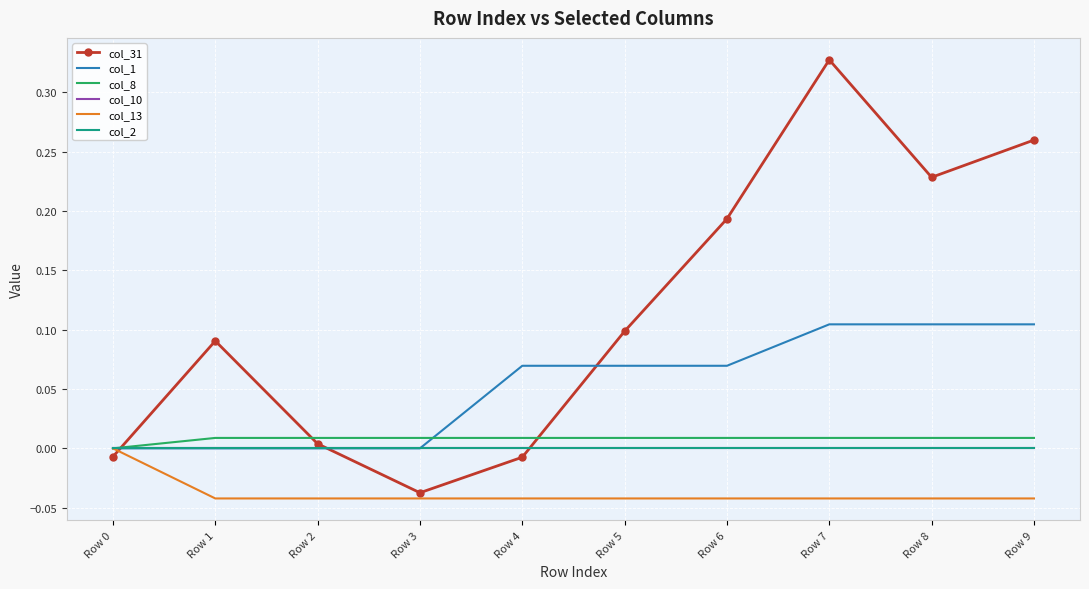

What is the maximum value for col_31?

0.3